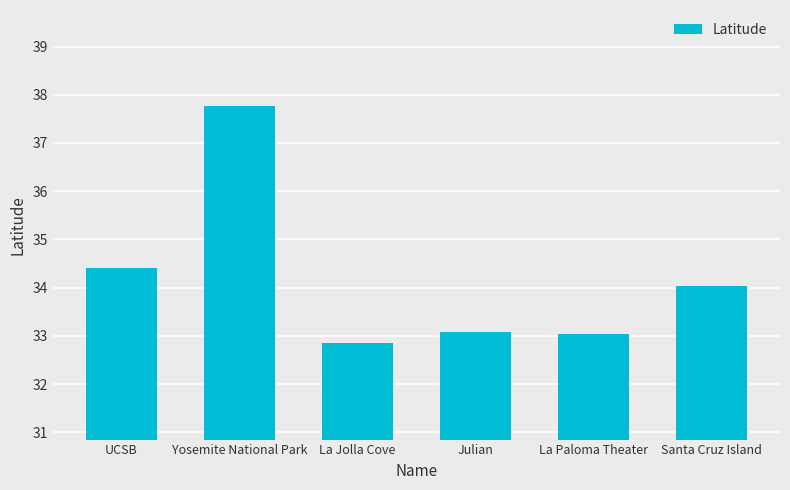

What is the difference between the values at La Jolla Cove and UCSB?

1.6